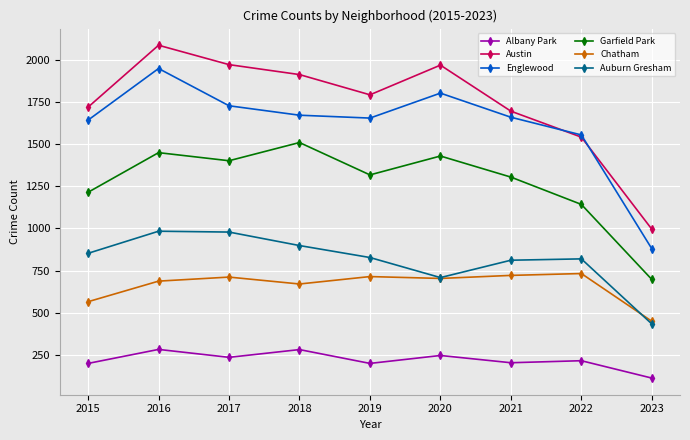

The value of Chatham at 2019 is 949. True or false?

False